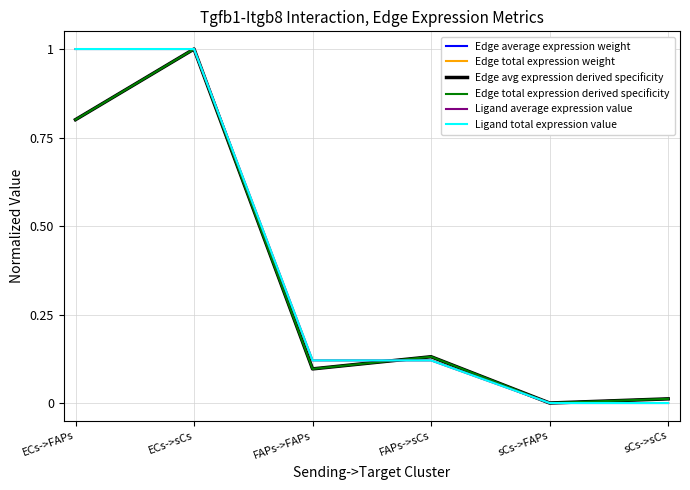

What is the sum of all Edge average expression weight values?

2.0